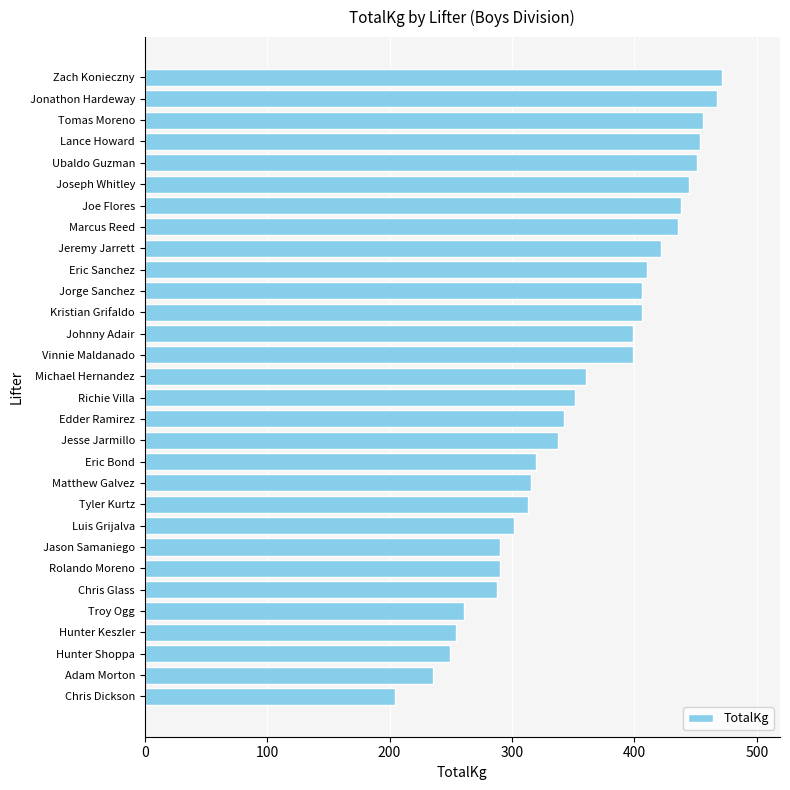

The chart shows a value of 437.7 at Joe Flores. True or false?

True